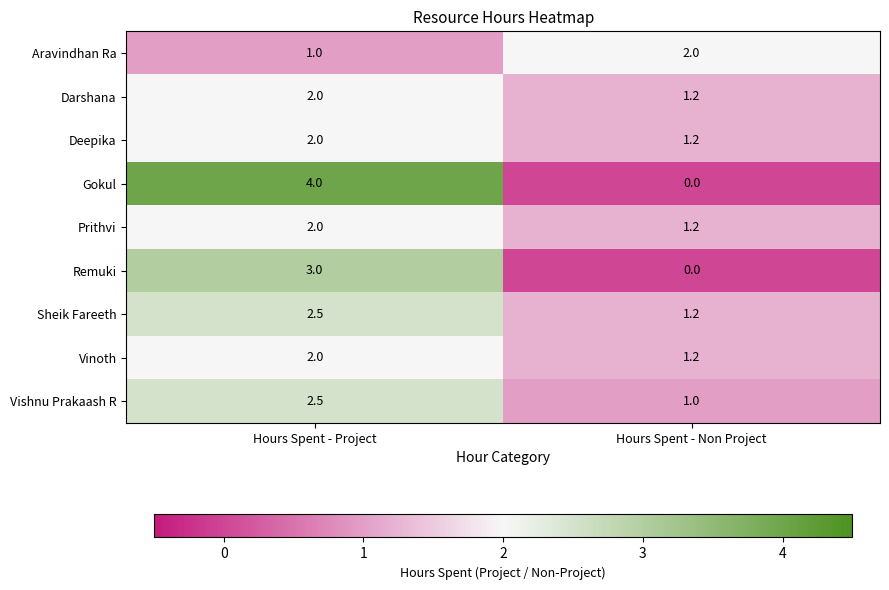

At which label is Vinoth closest to 1?

Hours Spent - Non Project